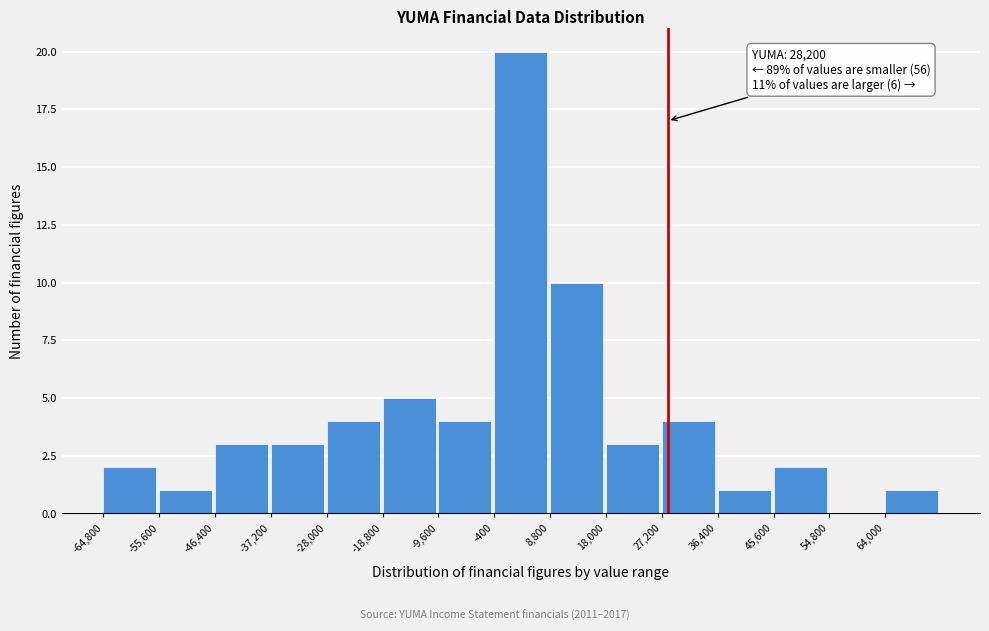

Which range on the x-axis has the tallest bar?

-400 to 8800